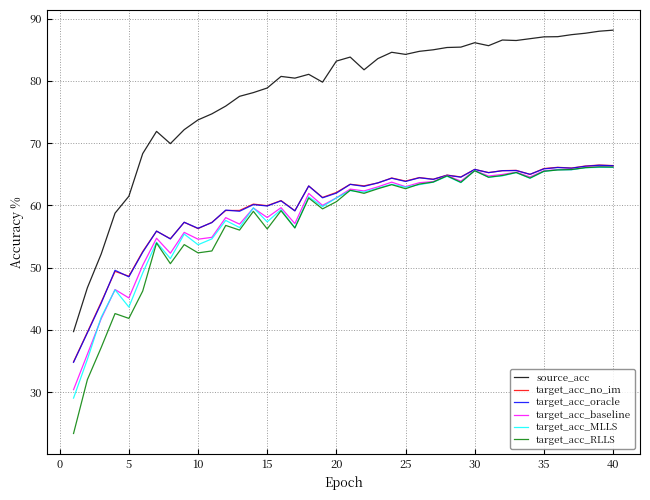

What is the minimum value for target_acc_oracle?

34.8